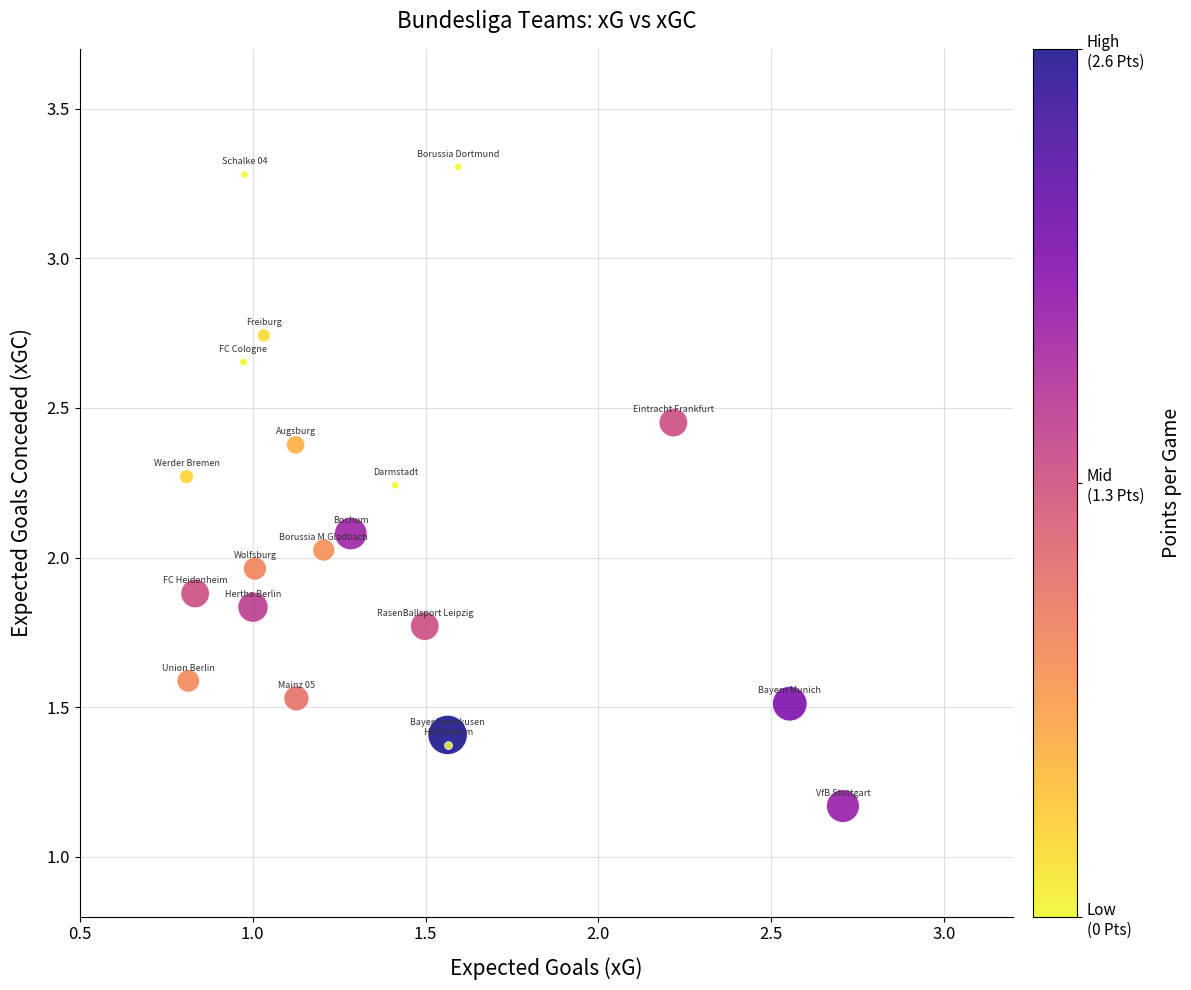

What is the range of X values (max minus min)?

1.9